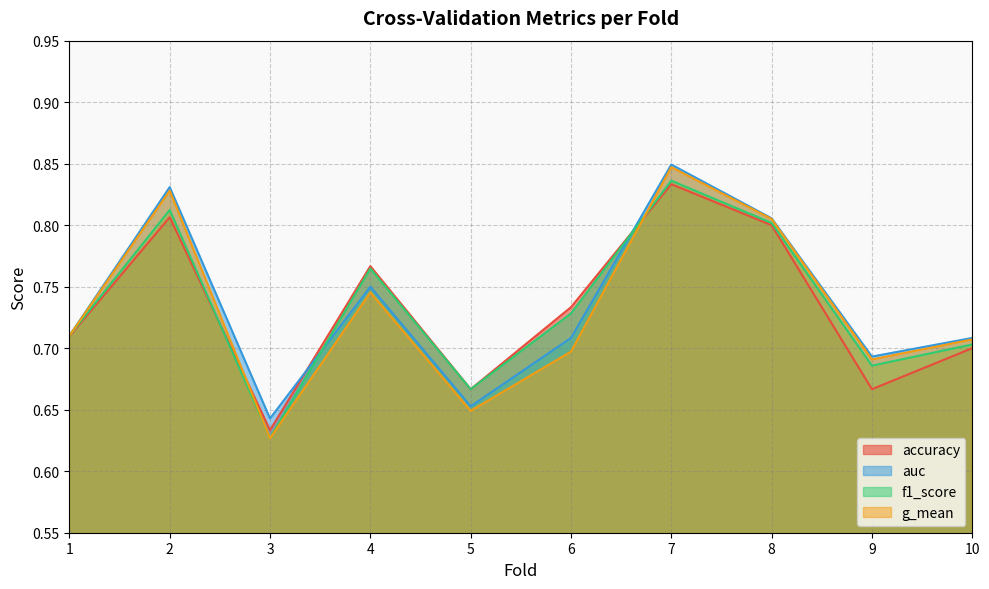

Between which two adjacent categories do f1_score and accuracy first intersect?

2 and 3